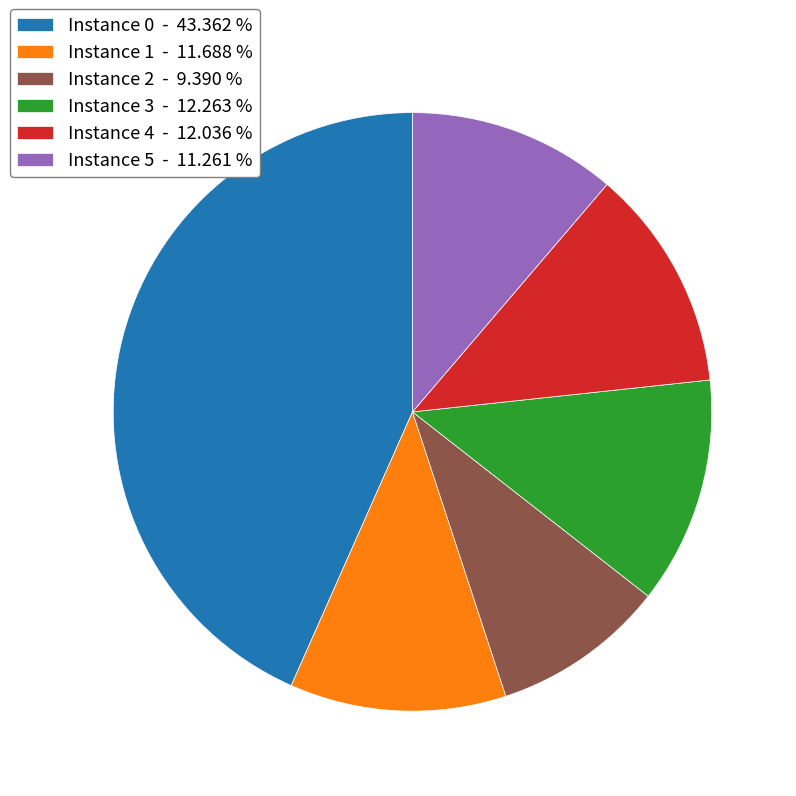

Which slice is the smallest?

Instance 2 - 9.390 %